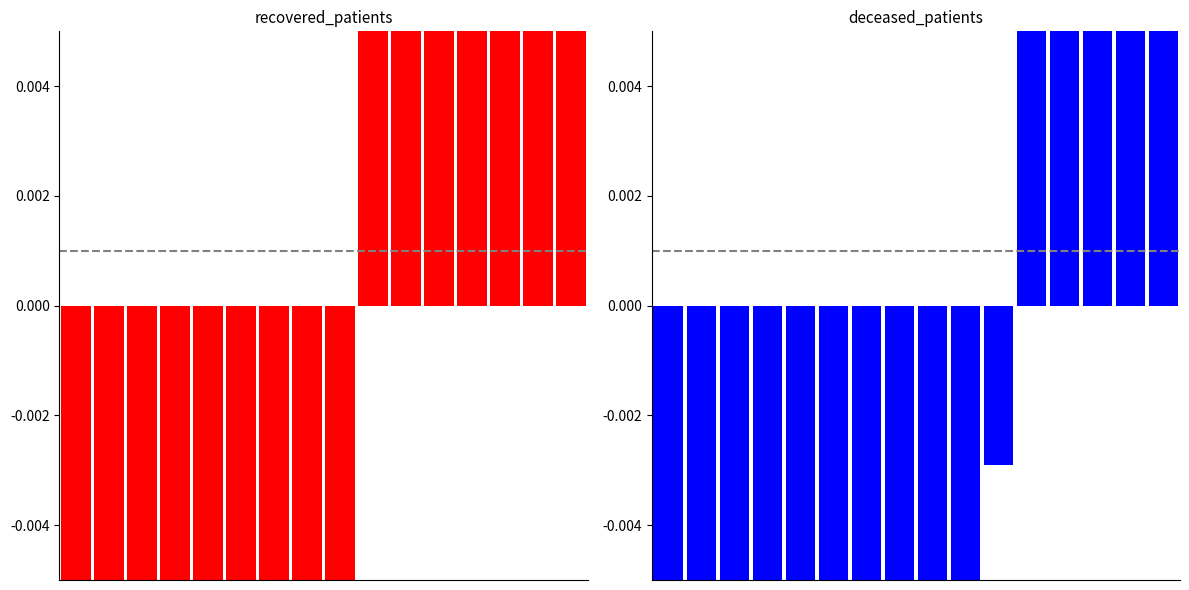

The value of recovered_patients at 11 is 0.2. True or false?

True